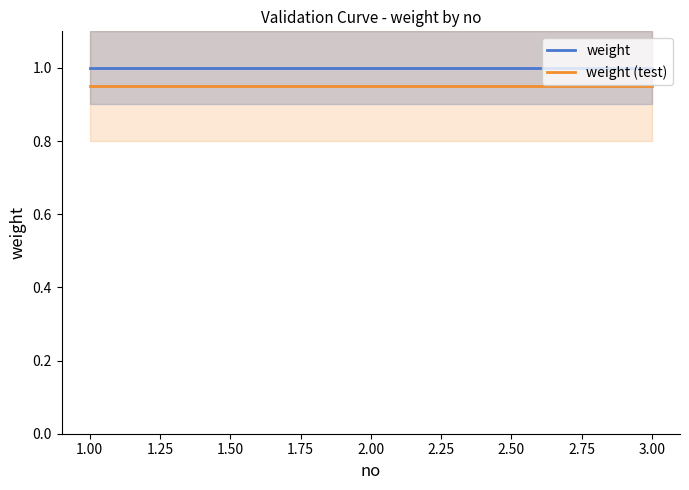

Reading left to right, transcribe all the data shown in this chart.

weight: 1.0	1.0	1.0
weight (test): 0.9	0.9	0.9